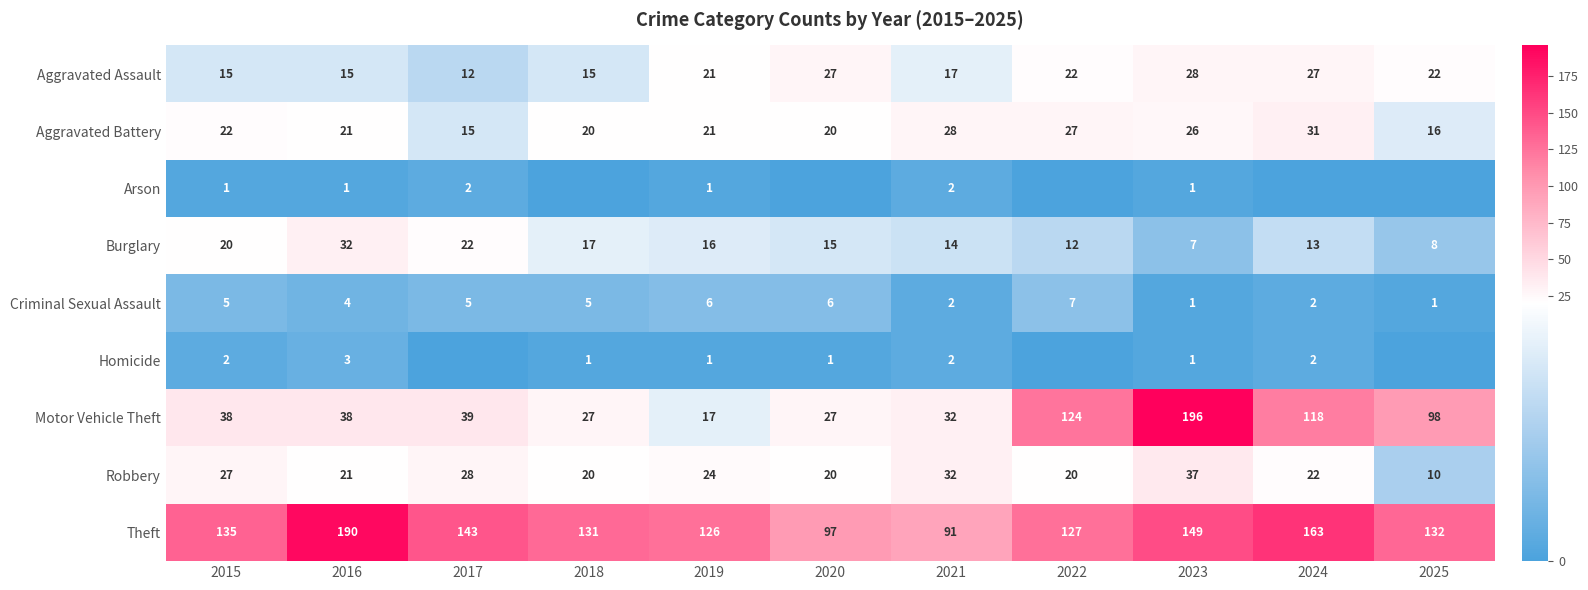

The Aggravated Battery series shows 21 at 2016. True or false?

True